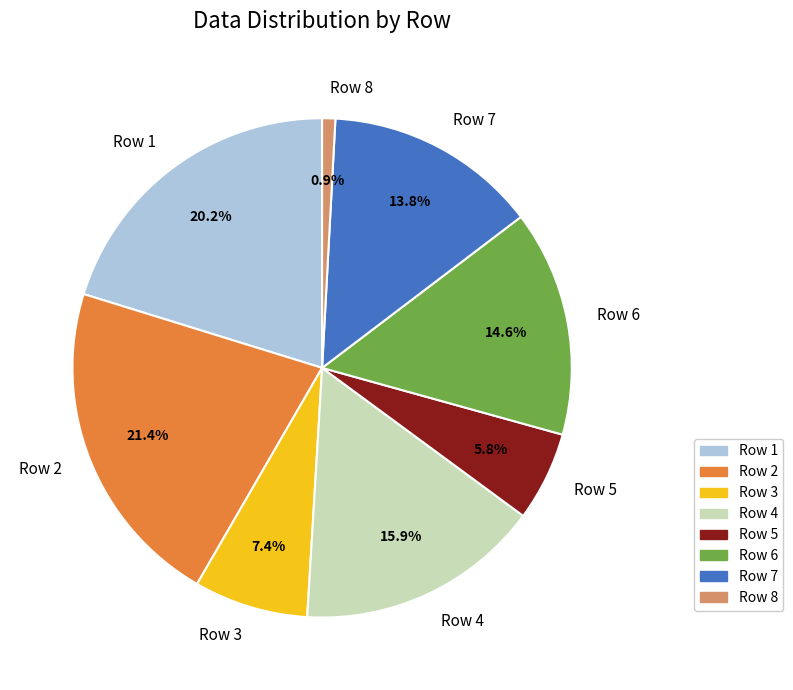

Between Row 1 and Row 4, which is larger?

Row 1